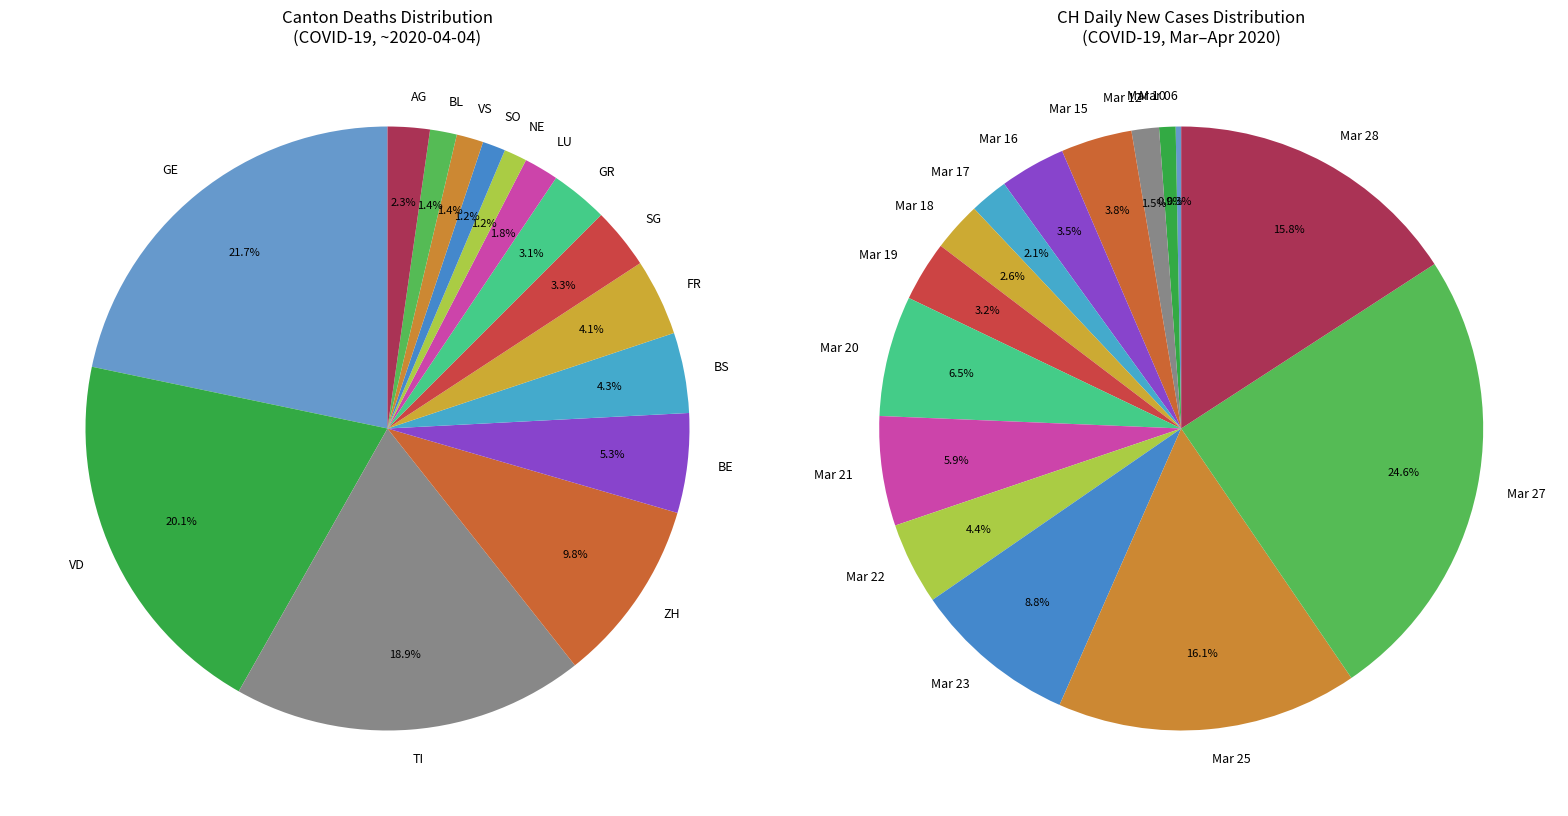

Is 2020-04-15 the majority of the pie?

No